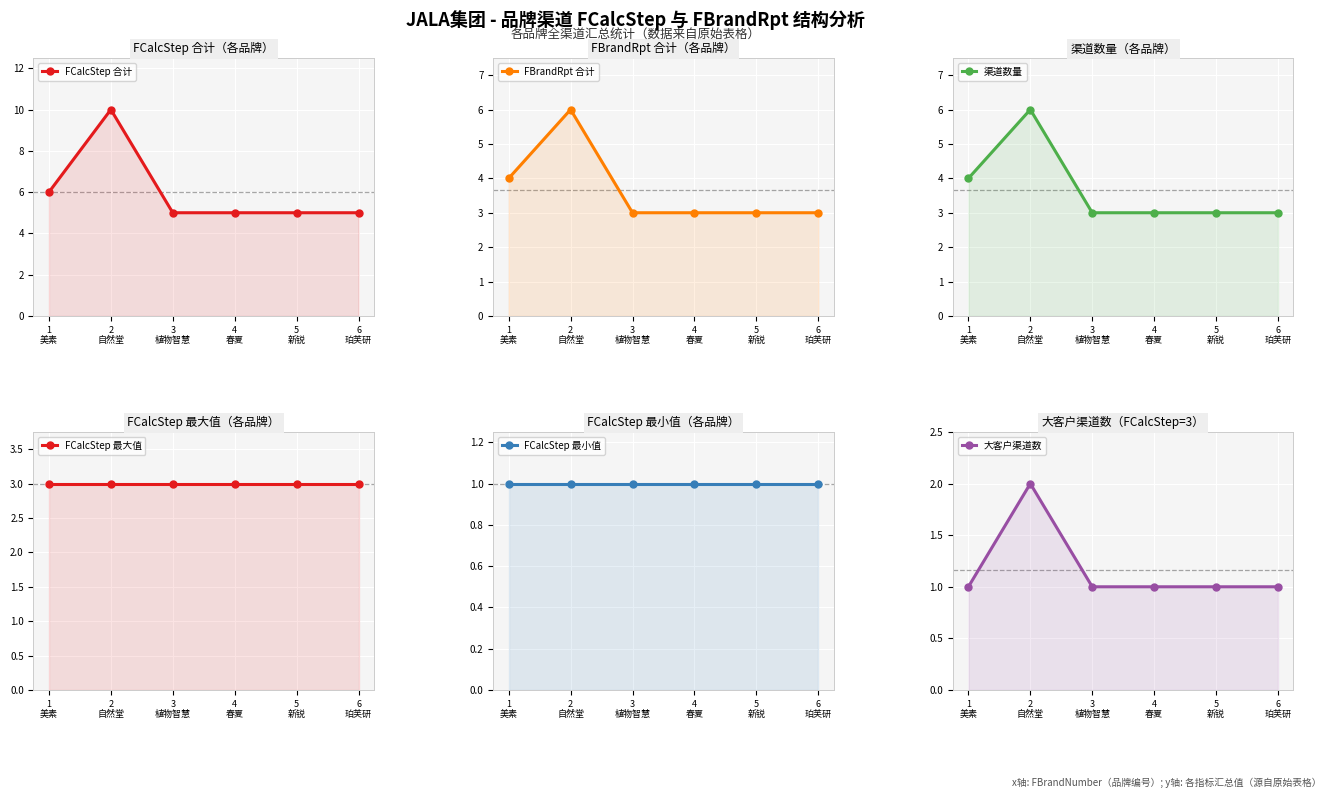

What is the difference between the 渠道数量 values at 2
自然堂 and 1
美素?

2